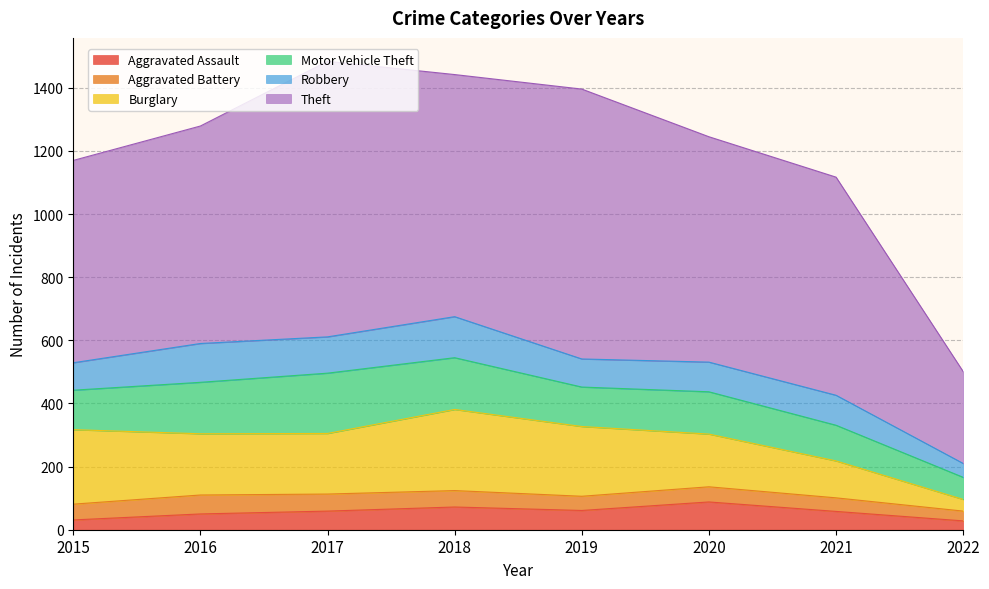

How many interior local peaks does the Aggravated Battery series have?

2